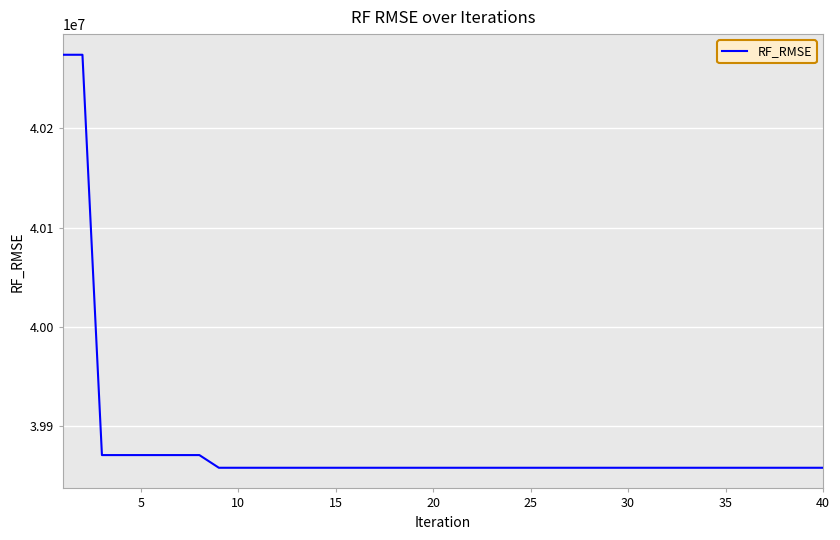

What is the difference between the maximum and minimum values?

416436.9